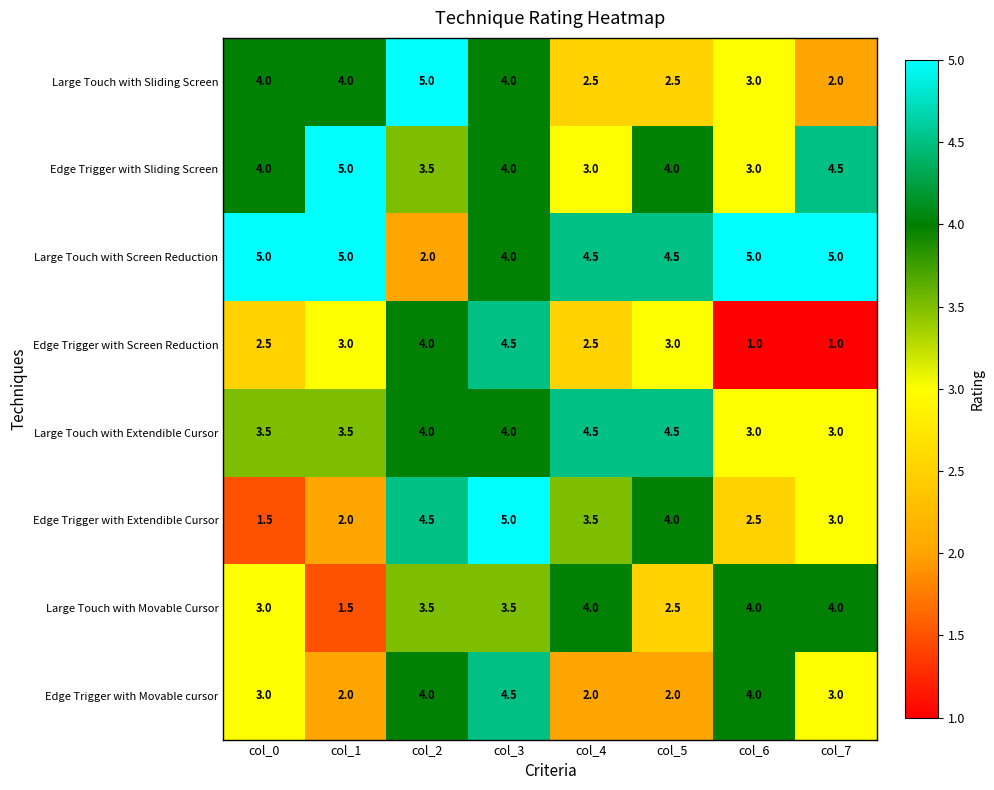

Is the value of Edge Trigger with Sliding Screen at col_3 greater than the value of Edge Trigger with Movable cursor at col_1?

Yes